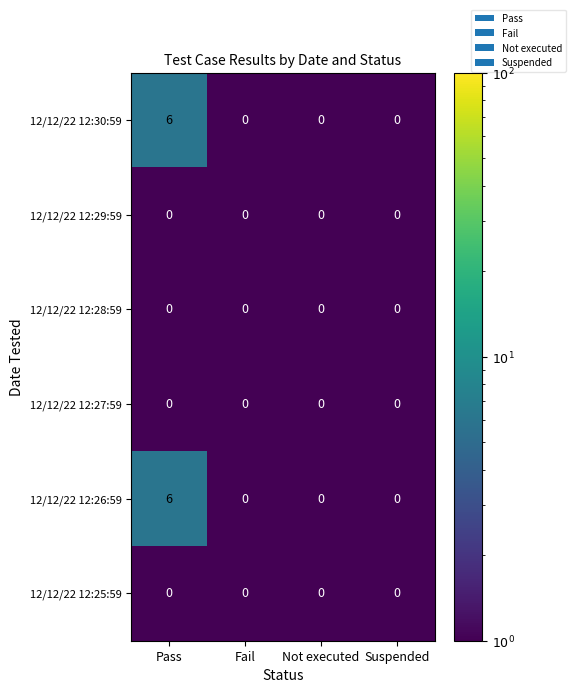

What is the maximum value shown in the chart?

6